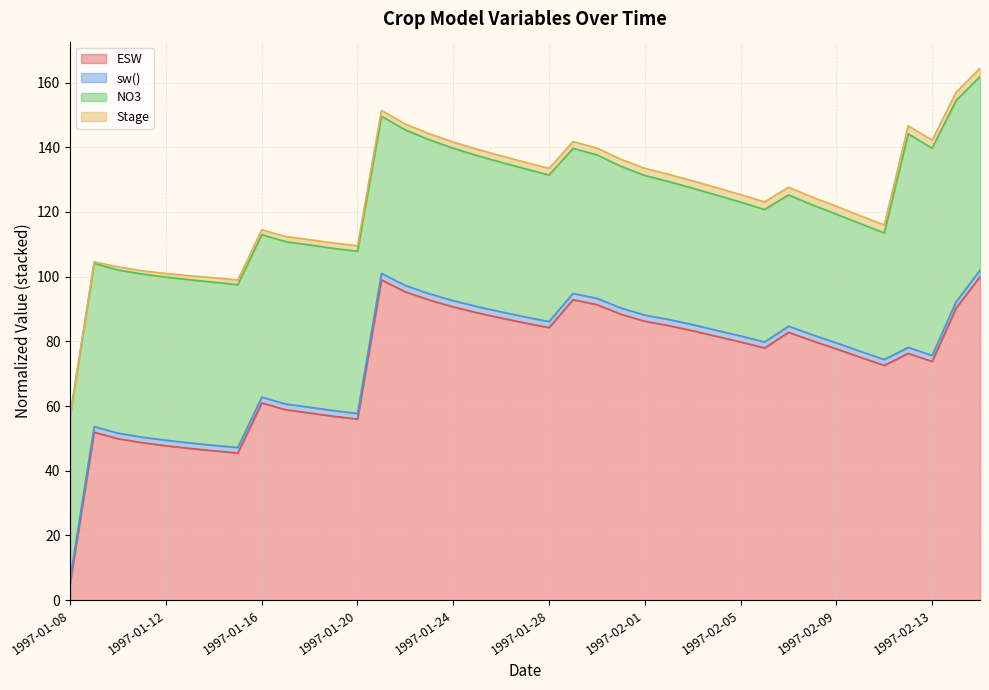

True or false: ESW has a value of 47.7 at 1997-01-12.

True